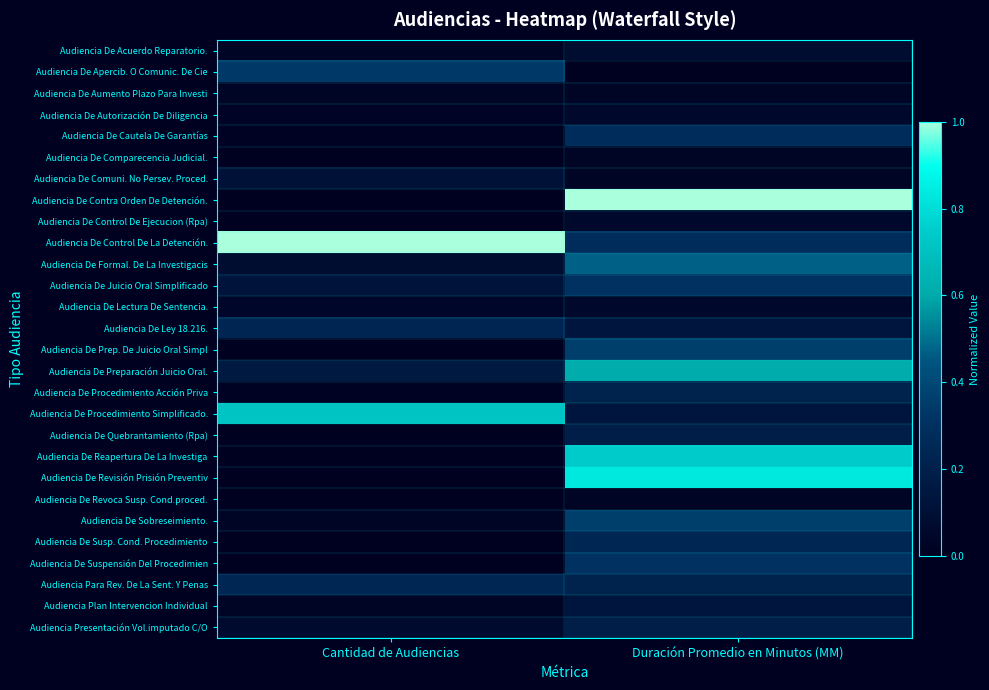

Between Cantidad de Audiencias and Duración Promedio en Minutos (MM), which series saw the biggest shift?

Audiencia De Contra Orden De Detención.